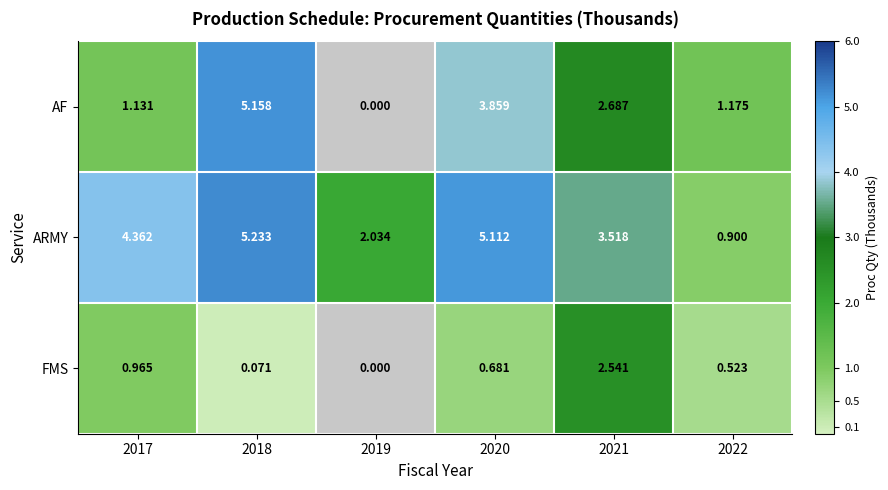

Rank the series at 2020 from lowest to highest value.

FMS, AF, ARMY